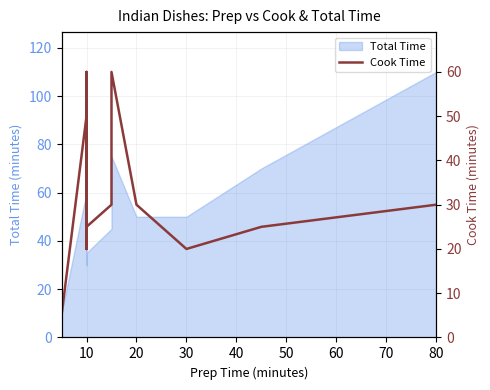

Where is the first local minimum?

10